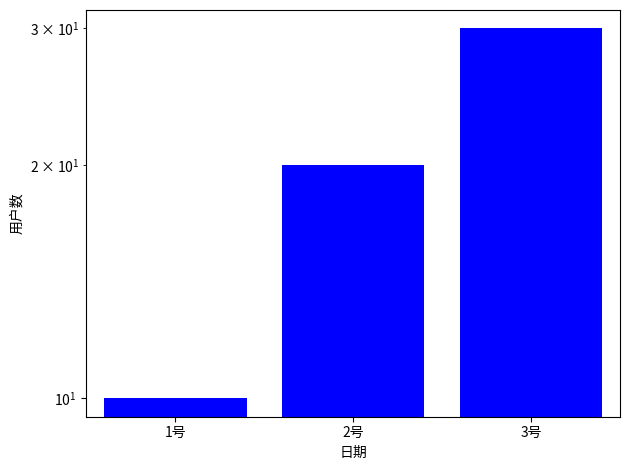

Count the number of categories in the chart.

3